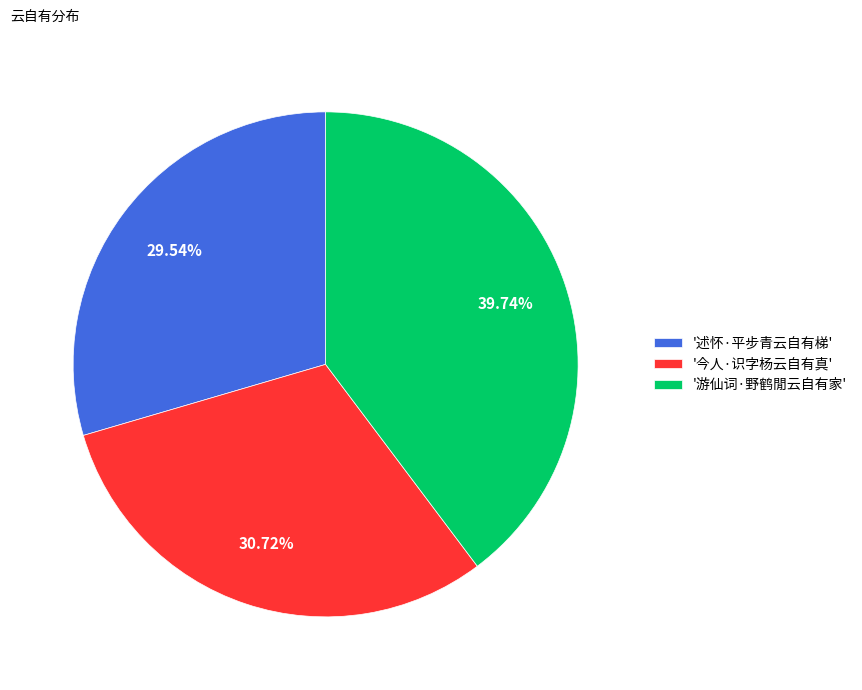

Count the number of slices in the pie.

3